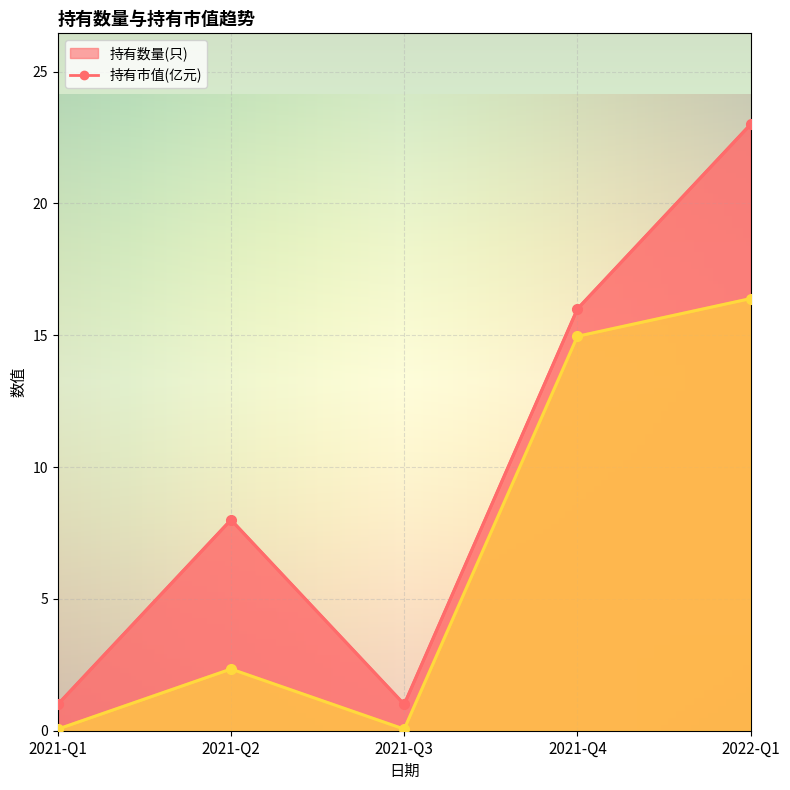

What is the sum of the 持有数量(只) values at 2021-Q2 and 2021-Q1?

9.0